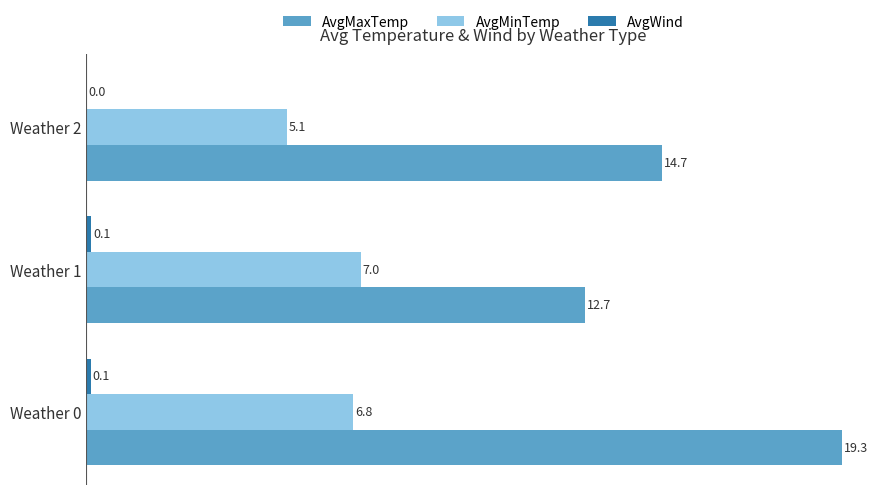

How many data points in AvgMaxTemp are above 14?

2